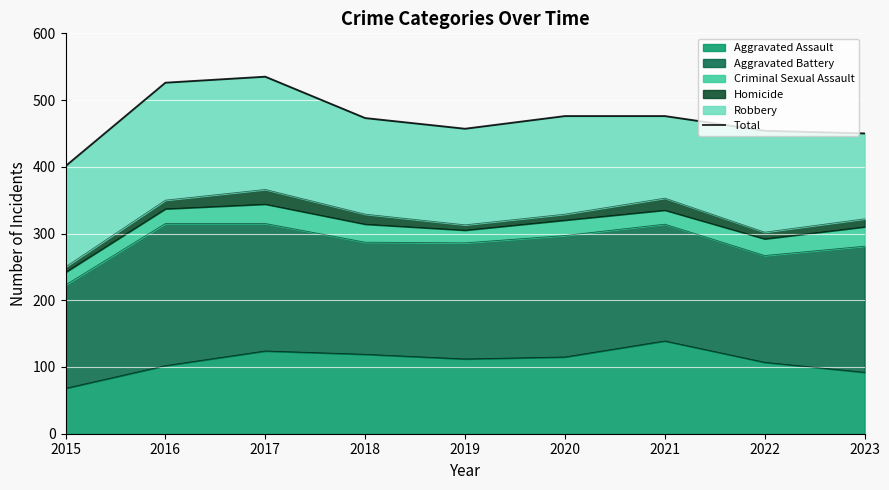

How many values exceed 473?

4